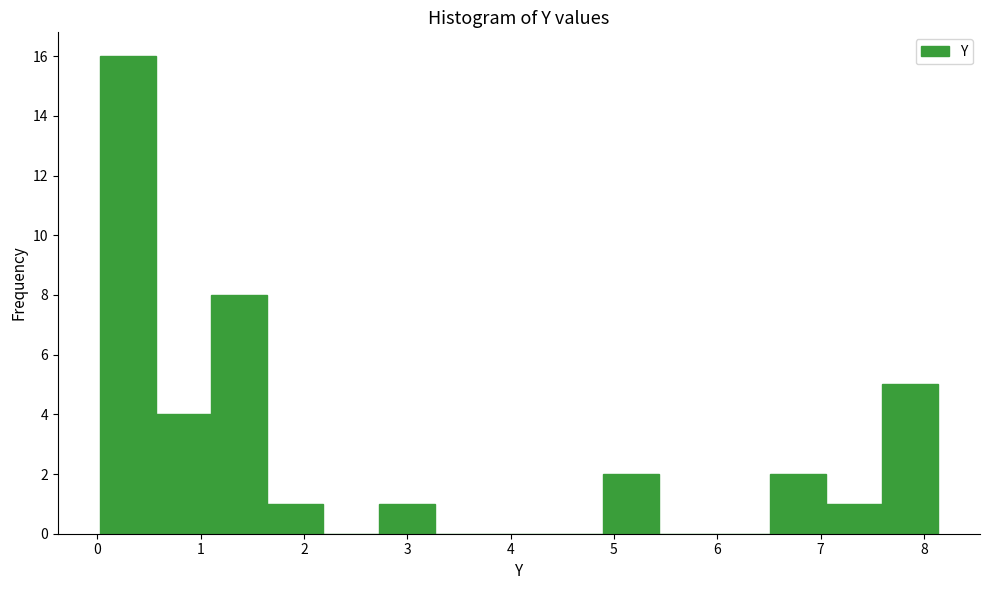

How tall is the bar that spans 6.5 to 7.1 on the x-axis? Neither the bar edges nor the heights are printed on the chart, so give them approximately, as read against the axes.

2